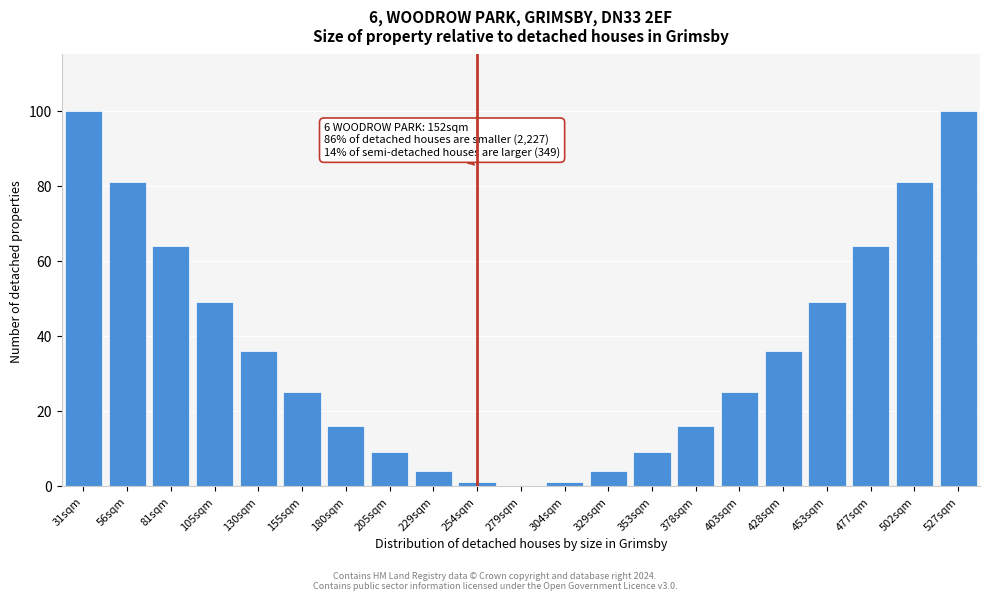

Reading left to right, what are all the values shown in this chart?

31sqm=100	56sqm=81	81sqm=64	105sqm=49	130sqm=36	155sqm=25	180sqm=16	205sqm=9	229sqm=4	254sqm=1	279sqm=0	304sqm=1	329sqm=4	353sqm=9	378sqm=16	403sqm=25	428sqm=36	453sqm=49	477sqm=64	502sqm=81	527sqm=100